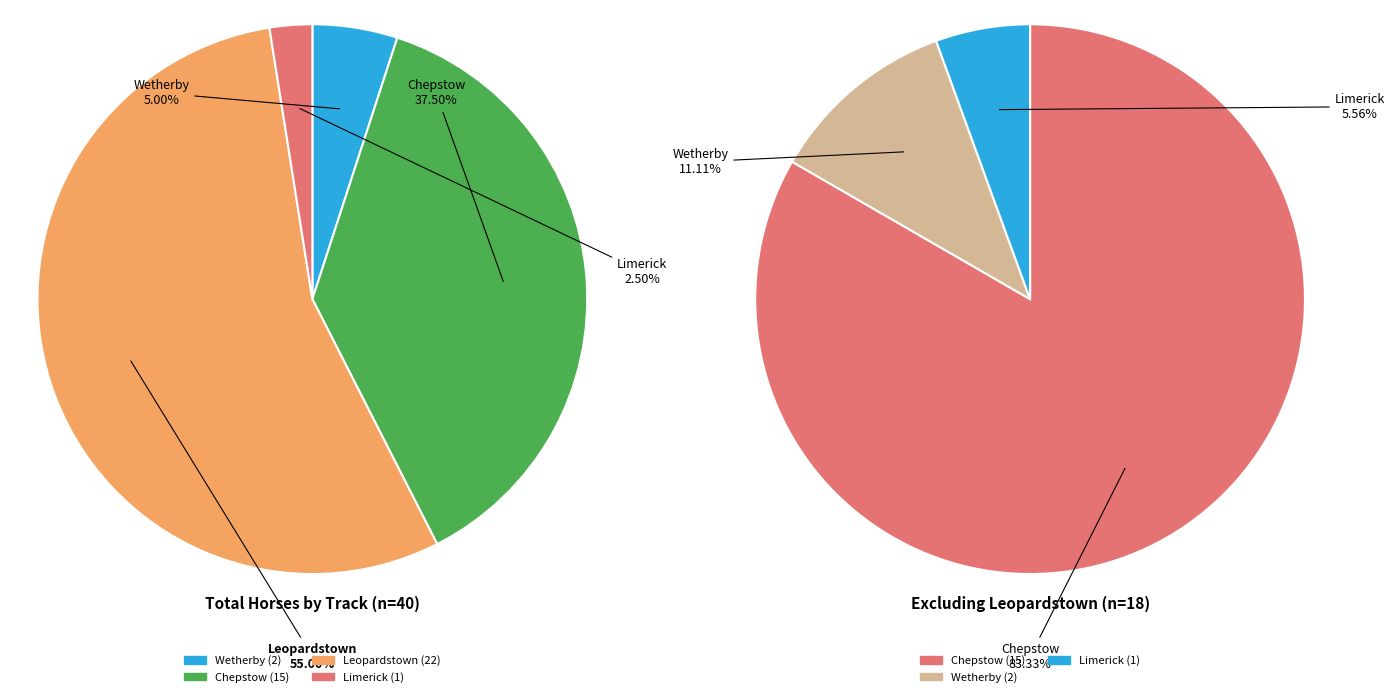

True or false: Limerick accounts for 1% of the total.

False